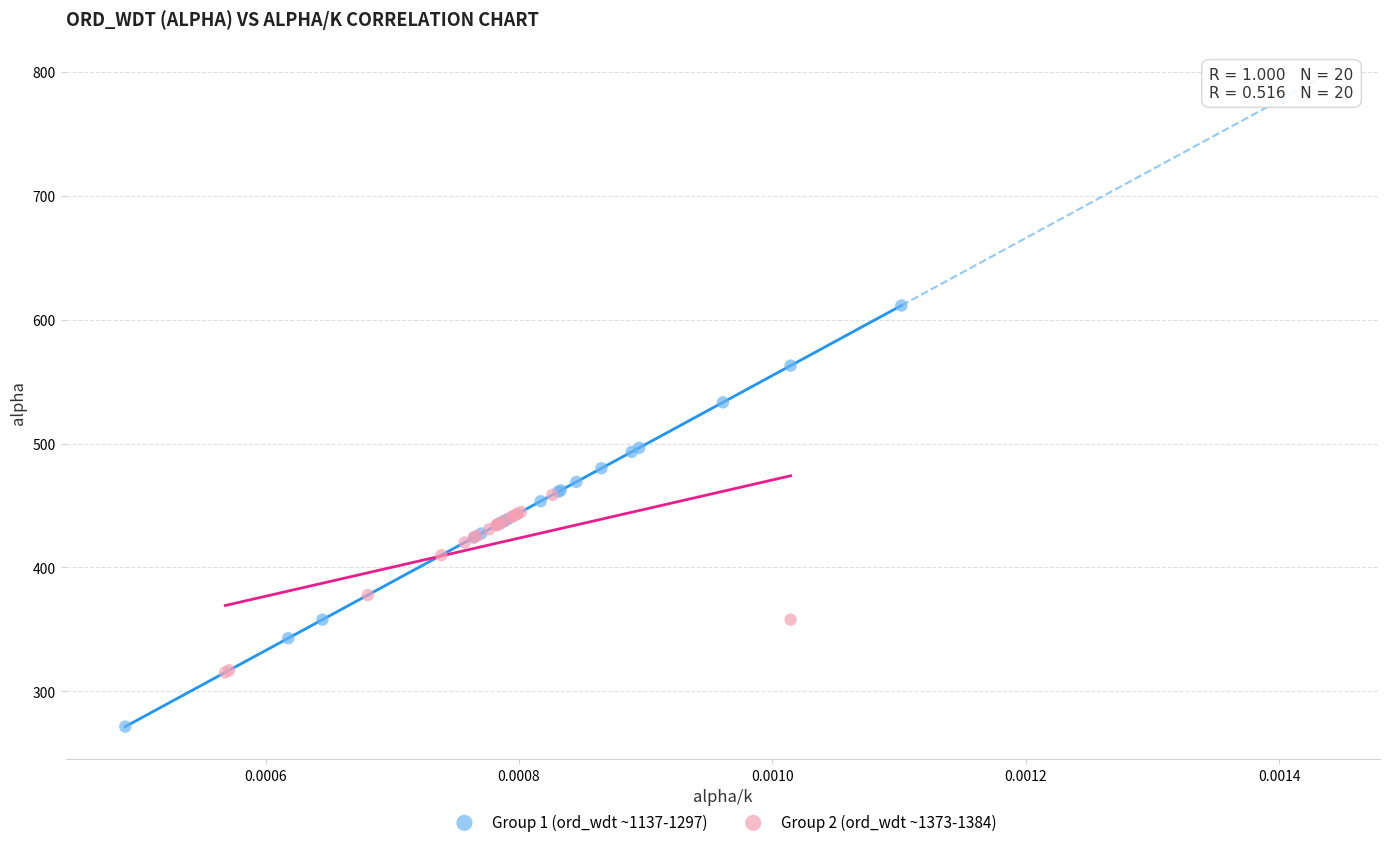

Which series has the widest spread of Y values?

Group 1 (ord_wdt ~1137-1297)